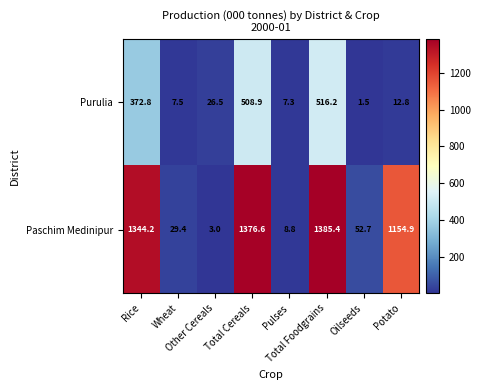

What is the difference between the second highest and minimum values in the Purulia series?

507.4